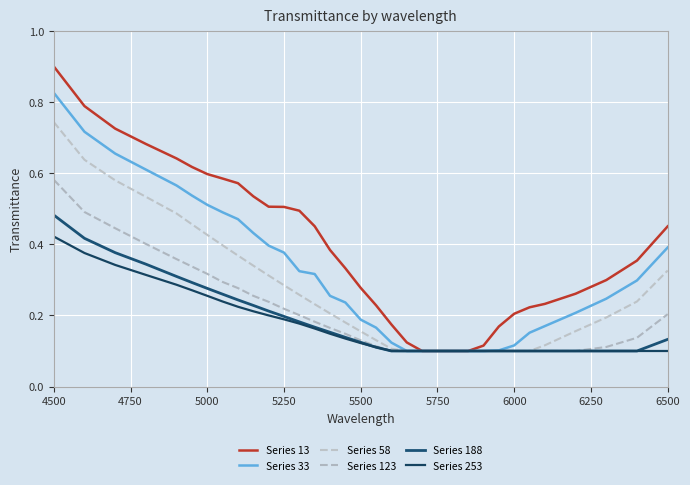

Rank the series by their maximum value, from highest to lowest.

Series 13, Series 33, Series 58, Series 123, Series 188, Series 253